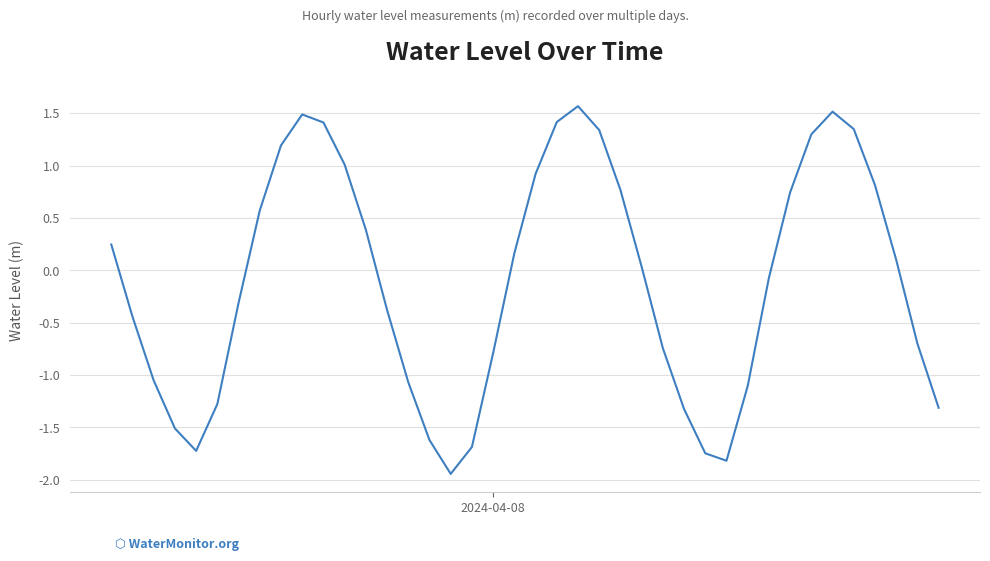

What is the greatest value displayed?

1.6